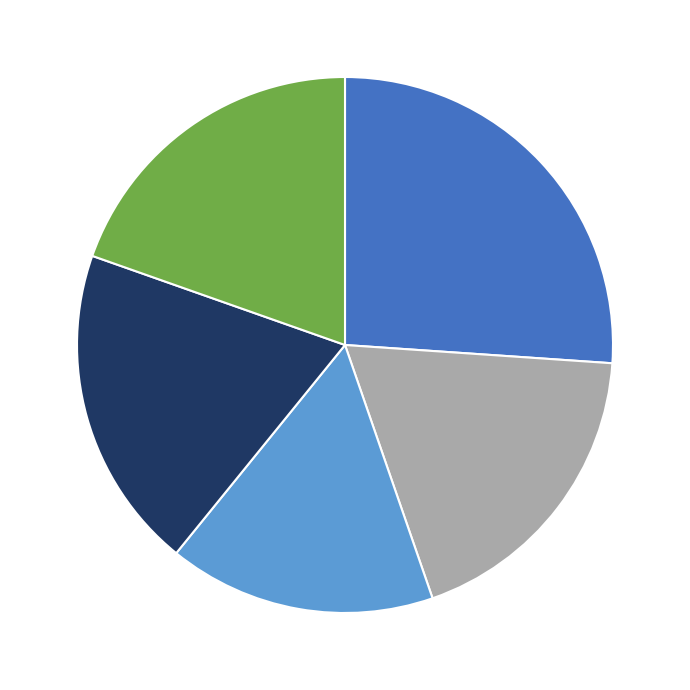

Does any single category account for the majority?

No